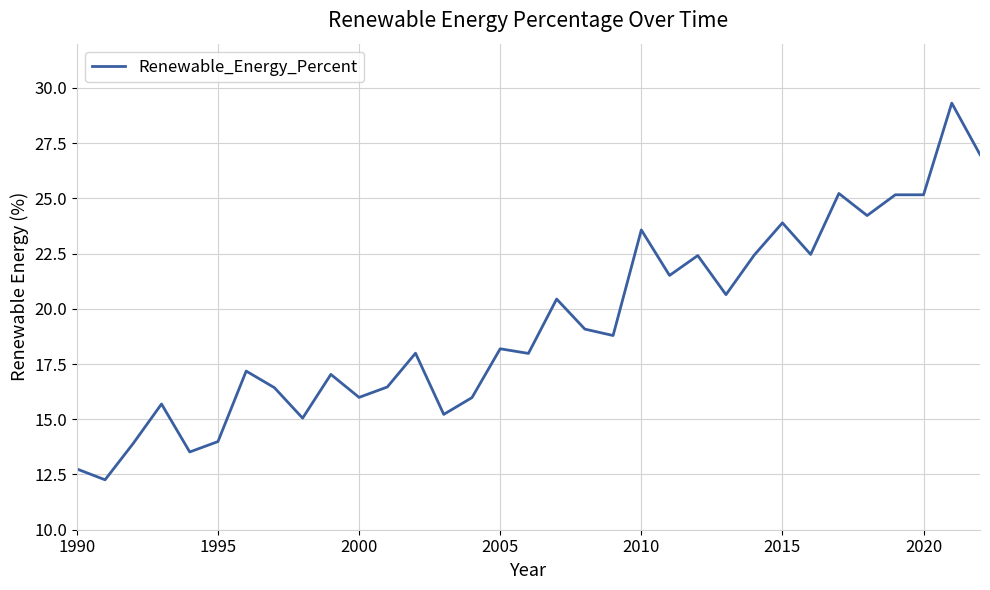

What is the smallest value displayed?

12.3